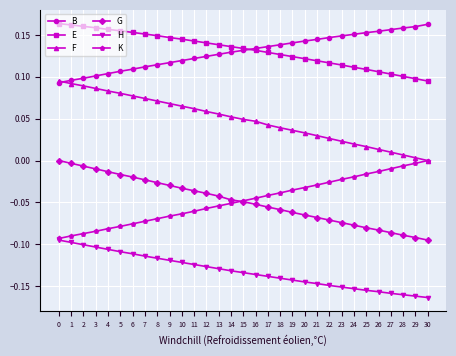

How many categories are shown in the chart?

31